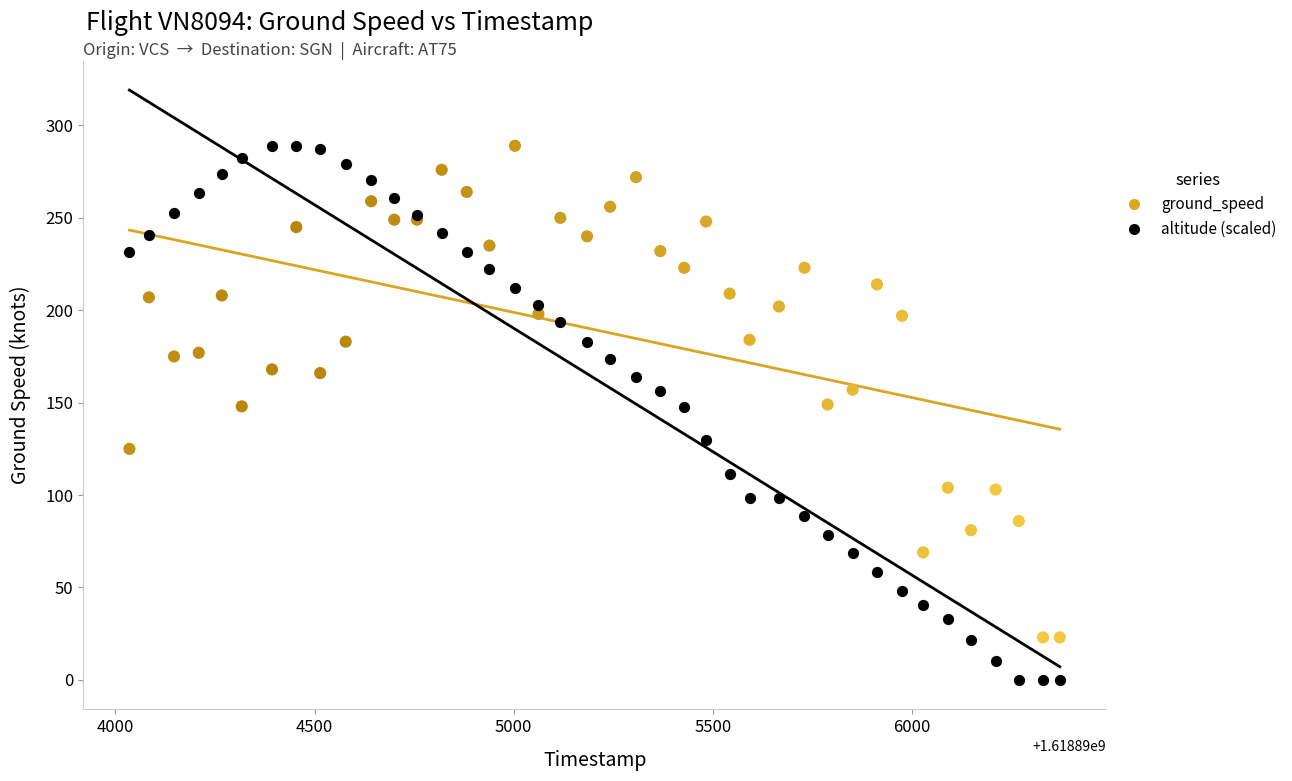

Which series has the largest Y range (max minus min)?

altitude (scaled)